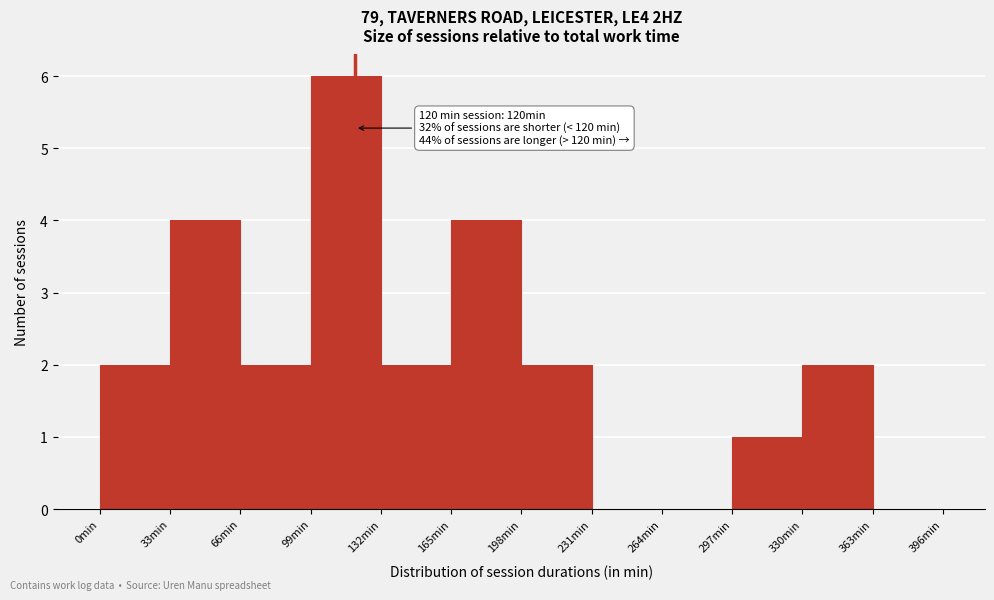

Over which range of the x-axis is the bar tallest?

99 to 132